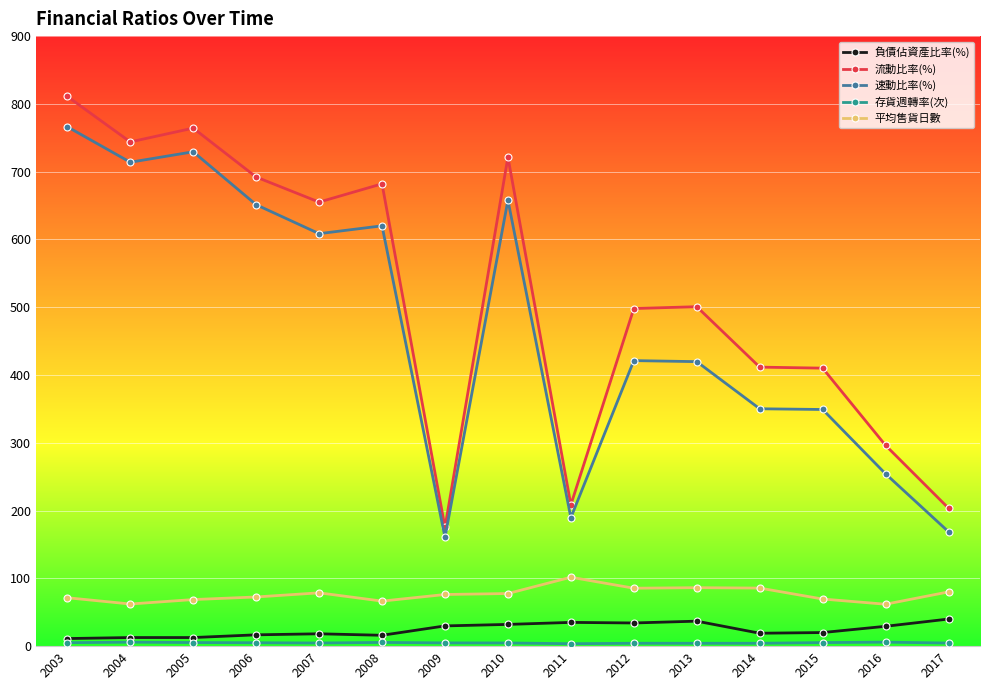

Which series has the widest spread of values?

流動比率(%)